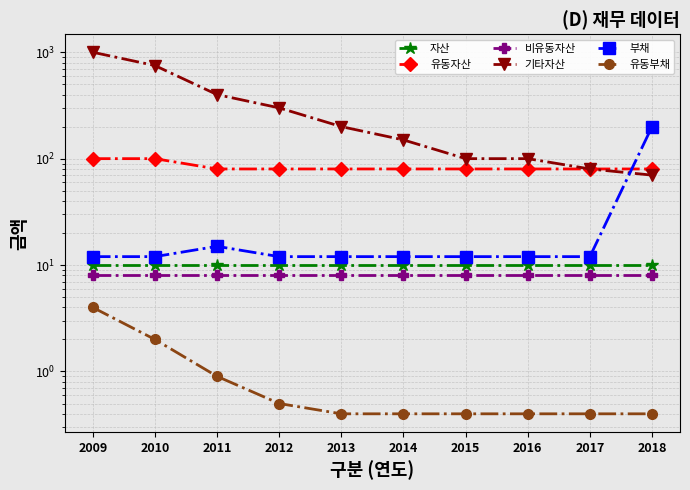

Count the number of data series in this chart.

6